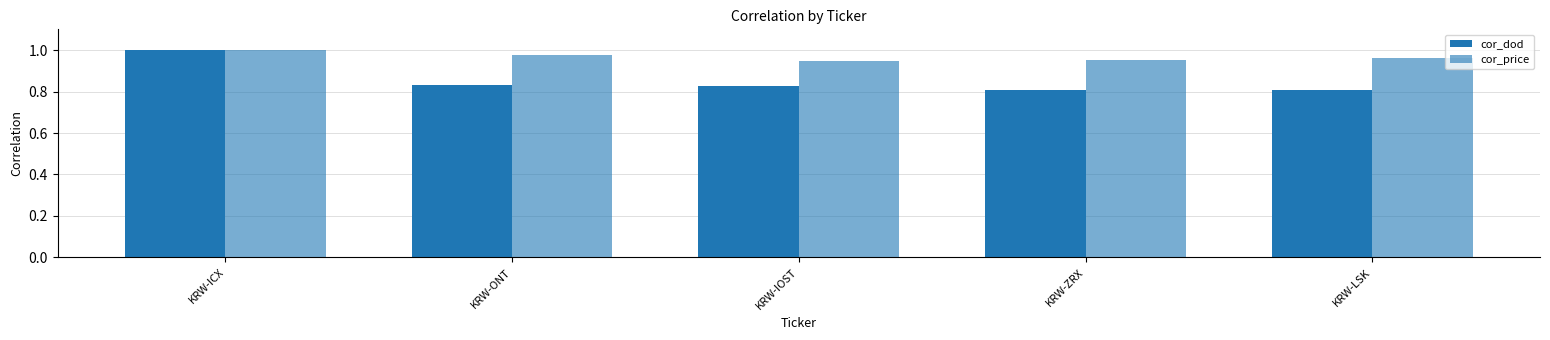

At how many categories does at least one series exceed 0?

5